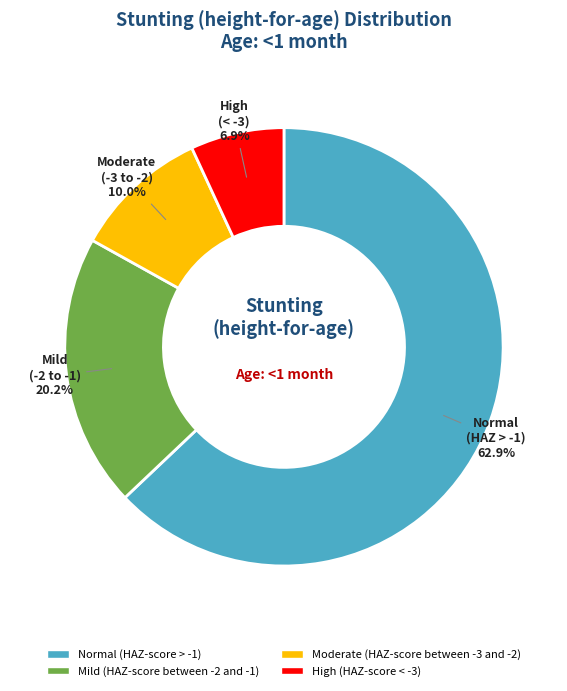

How many slices are in this pie chart?

4